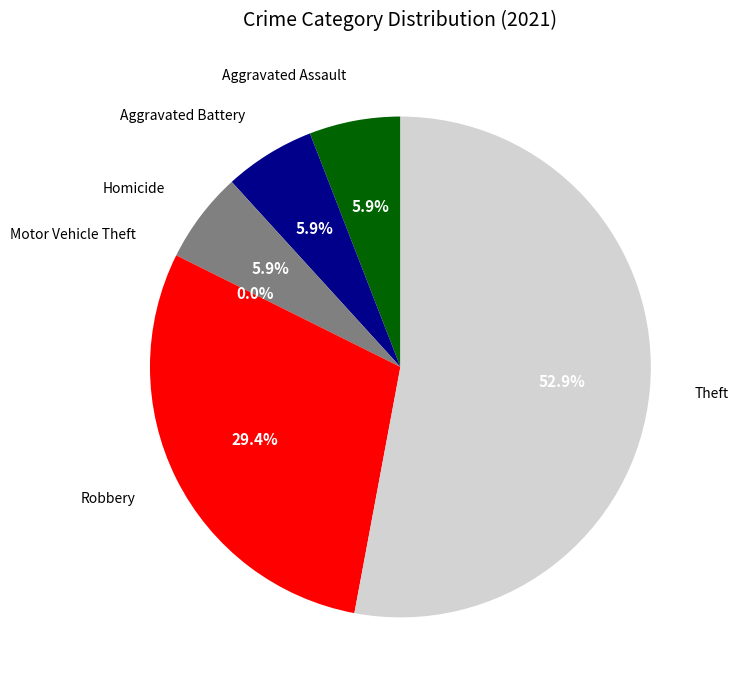

What is the ratio of the value at Robbery to the value at Aggravated Battery?

5.0